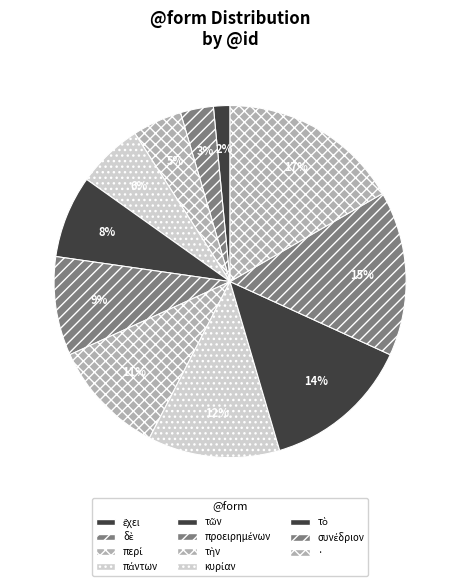

To the nearest percent, what portion does συνέδριον represent?

15%